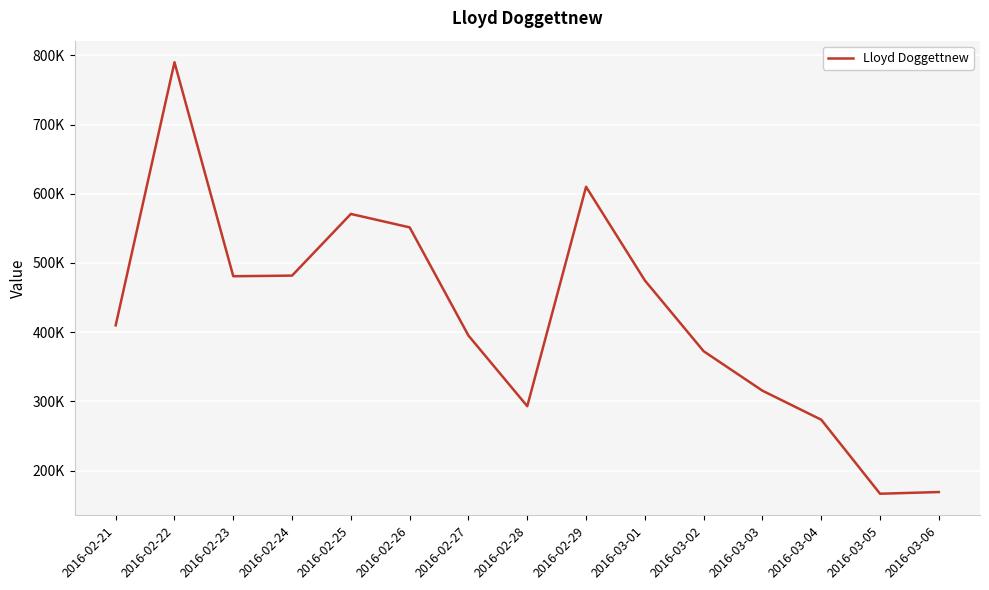

Does the chart have visible grid lines?

Yes